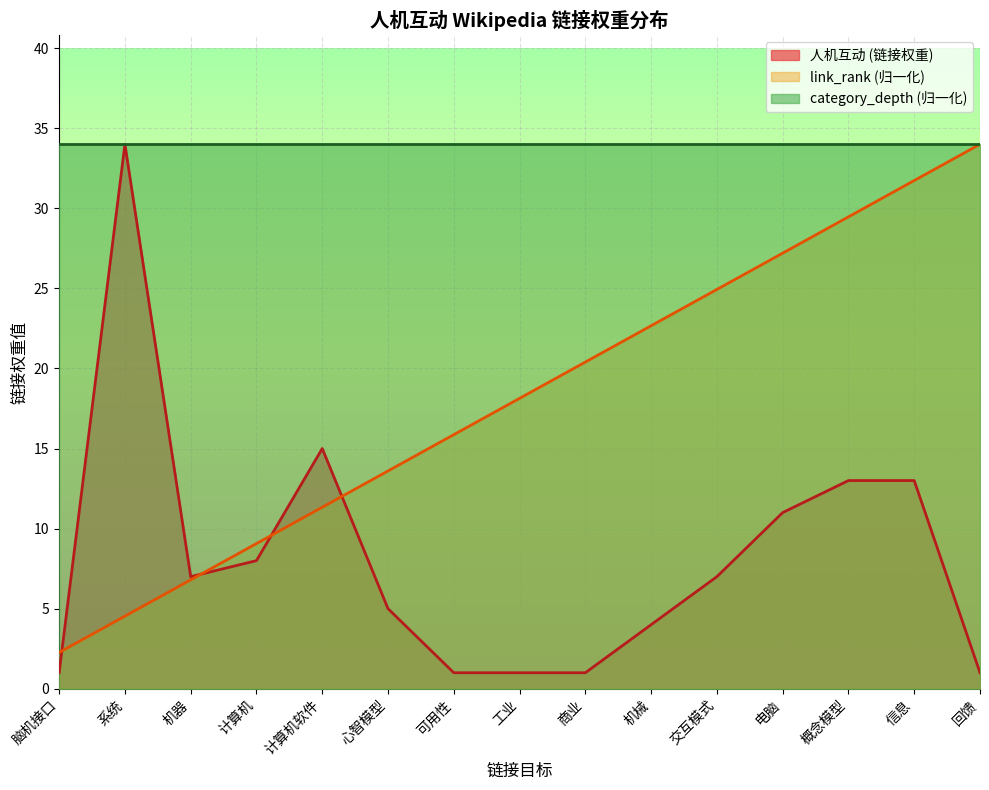

Count the number of categories in the chart.

15